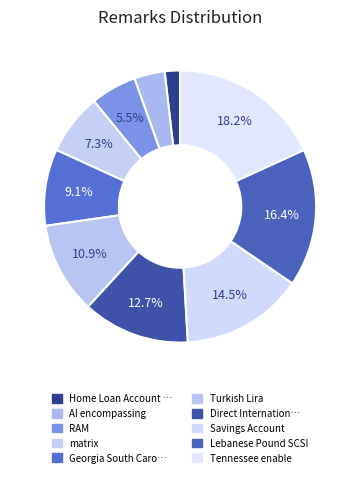

How many slices are in this pie chart?

10